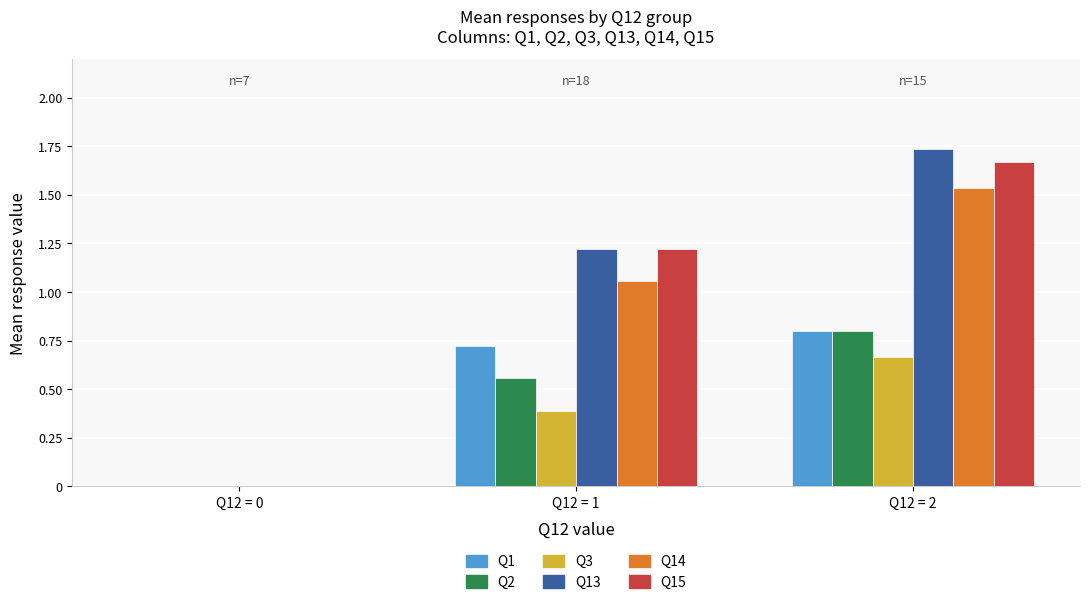

The Q2 series shows 0.0 at Q12 = 0. True or false?

True